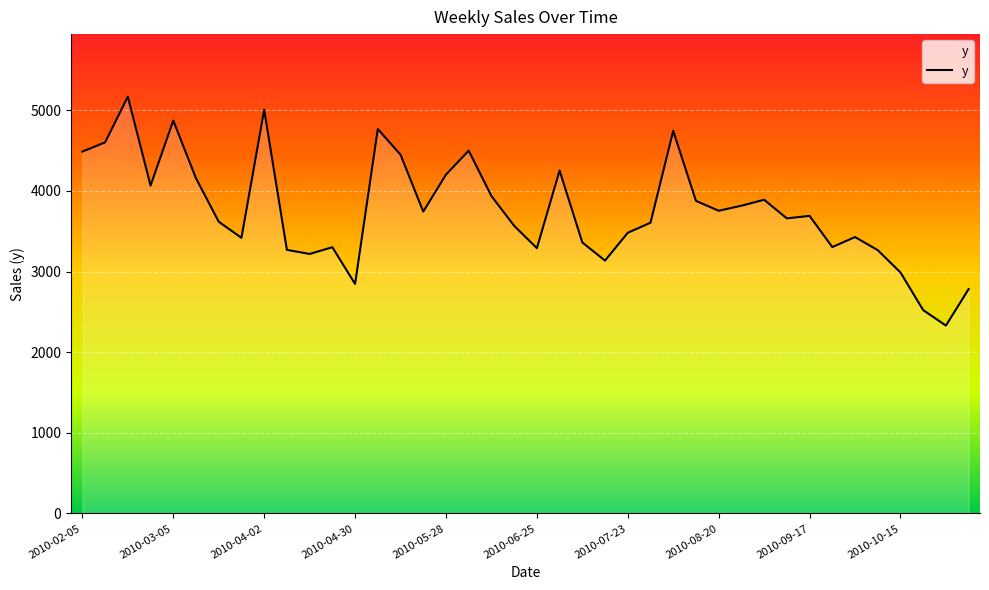

What is the difference between the maximum and minimum values?

2838.9